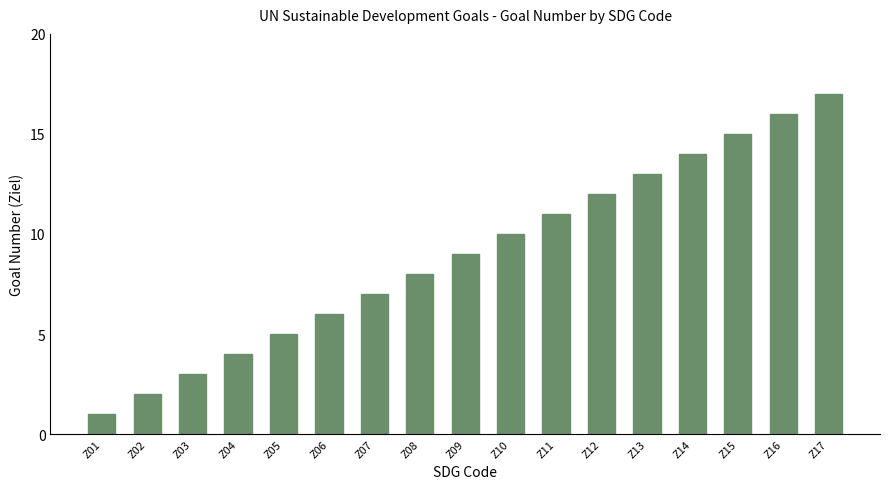

What is the difference between the maximum and second lowest values?

15